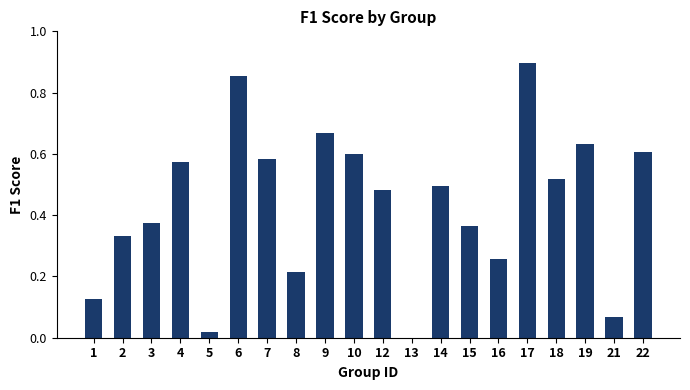

What is the sum of all values?

8.7